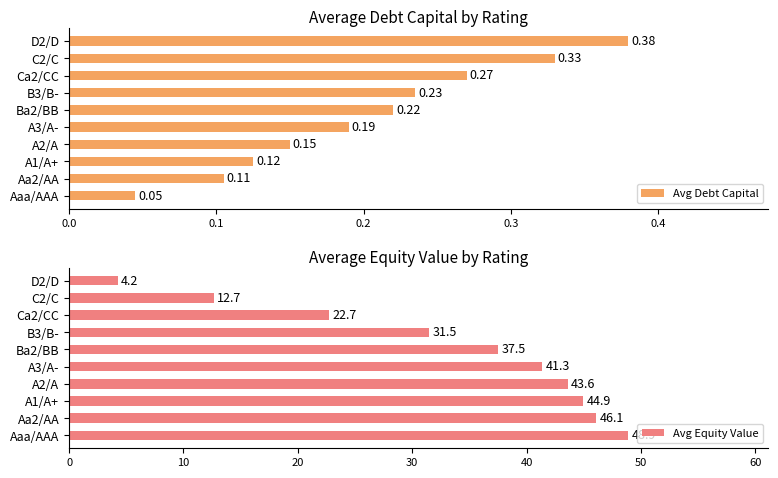

At which label is Avg Debt Capital closest to 0?

Aaa/AAA